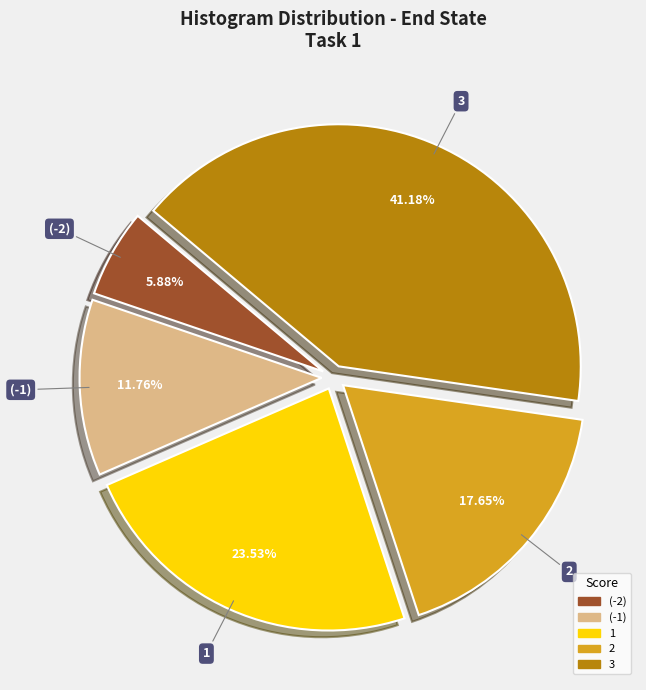

Does any single category account for the majority?

No